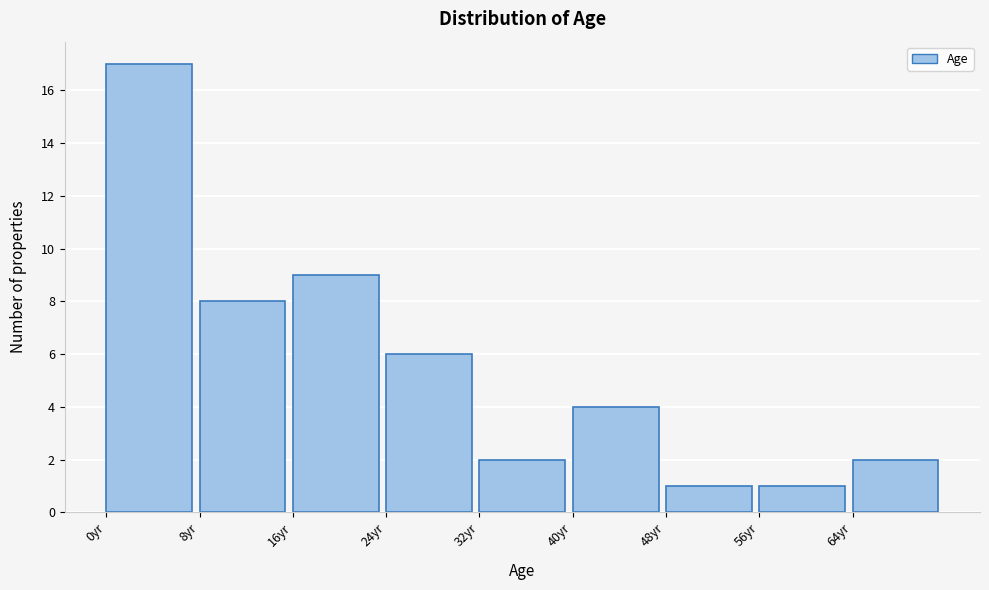

Over which range of the x-axis is the bar tallest?

0 to 8